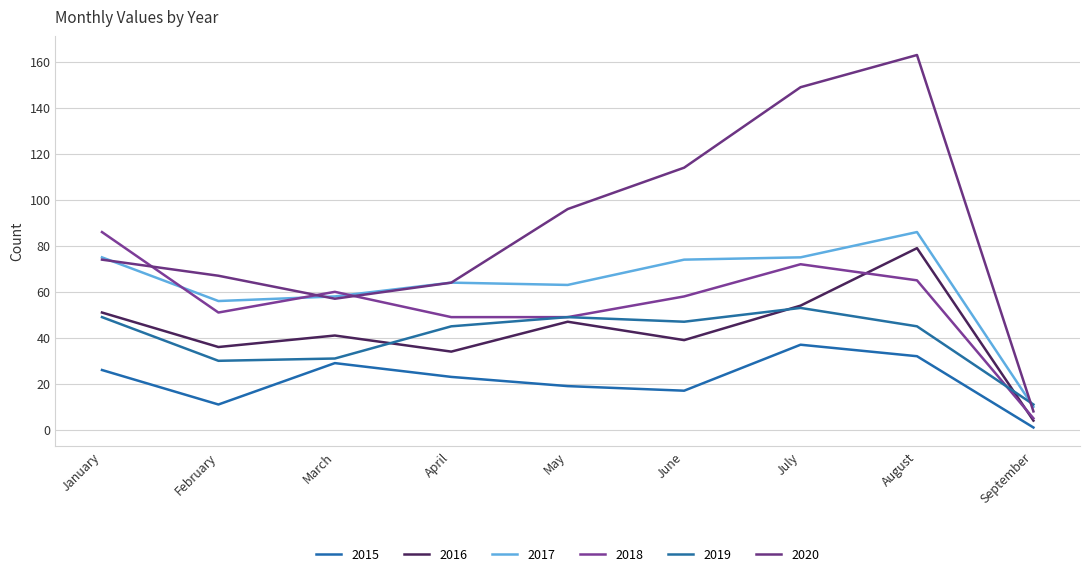

The value of 2015 at February is 3. True or false?

False